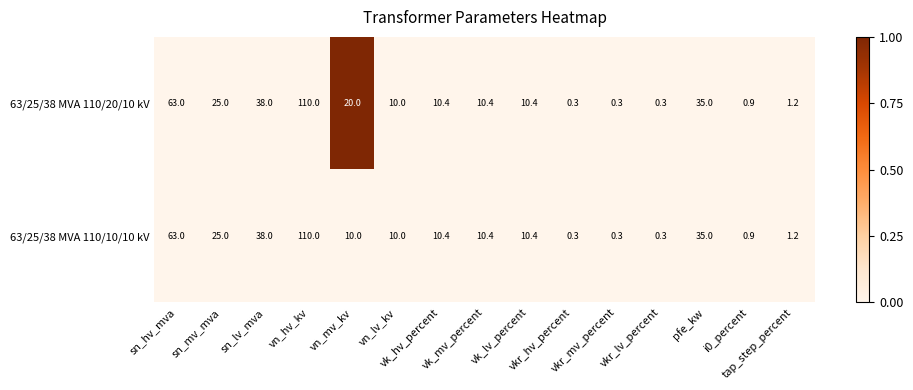

What is the smallest value displayed?

0.3